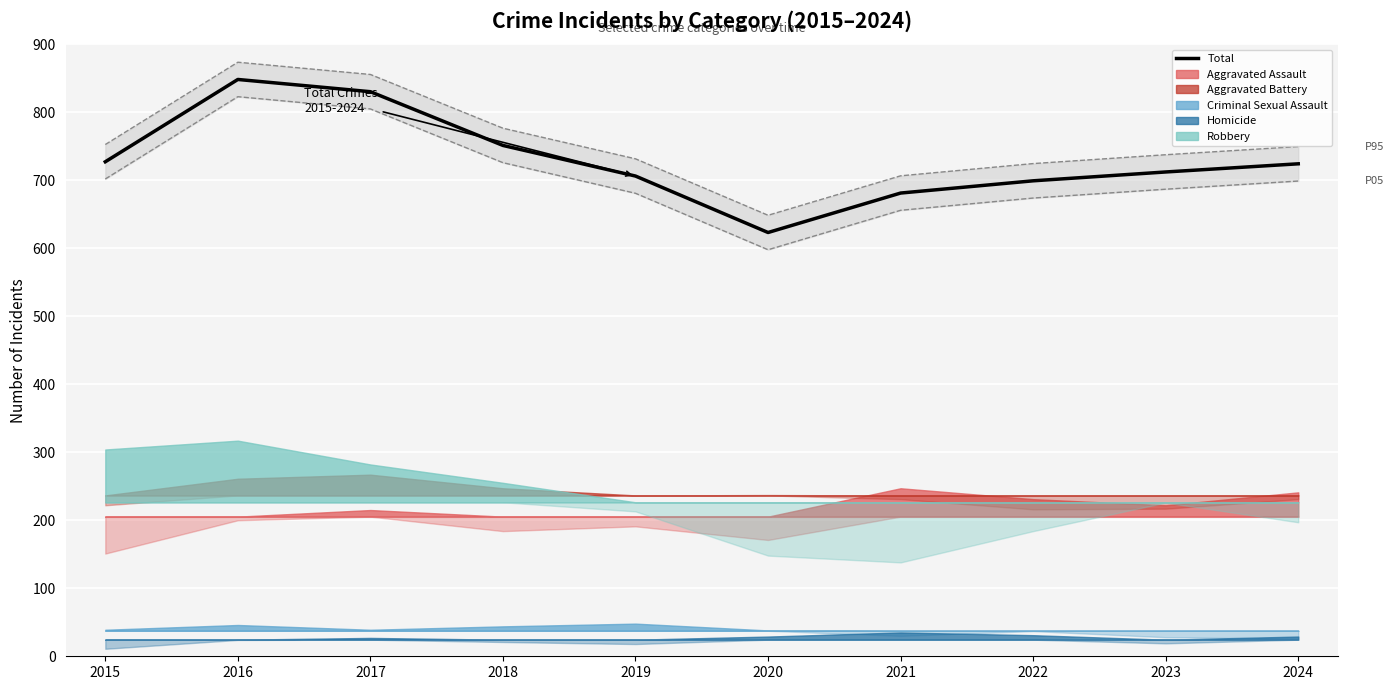

Rank the categories by value from lowest to highest.

2020, 2021, 2022, 2019, 2023, 2024, 2015, 2018, 2017, 2016